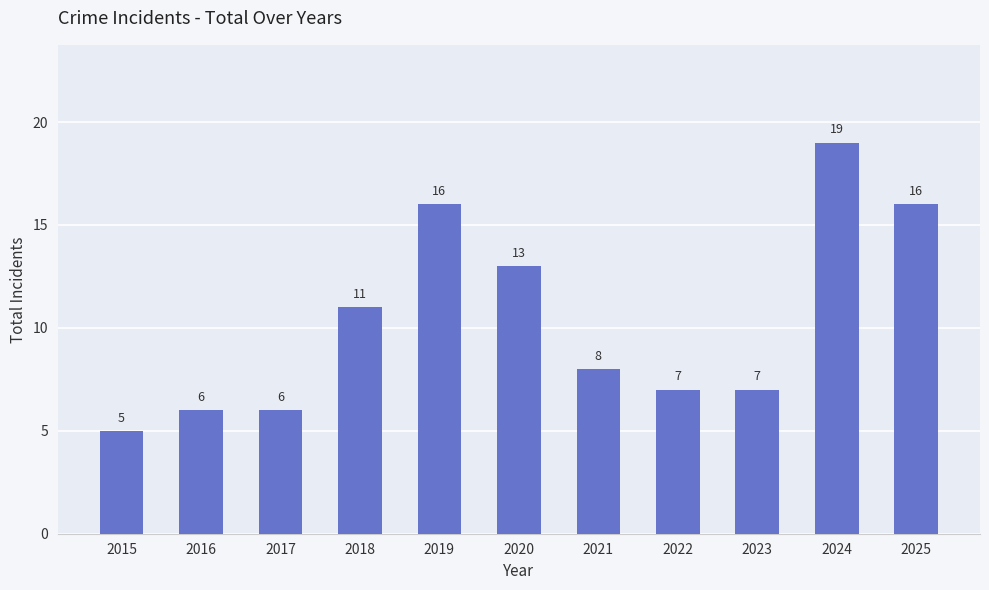

Approximately how many times larger is the value at 2024 compared to 2015?

3.8